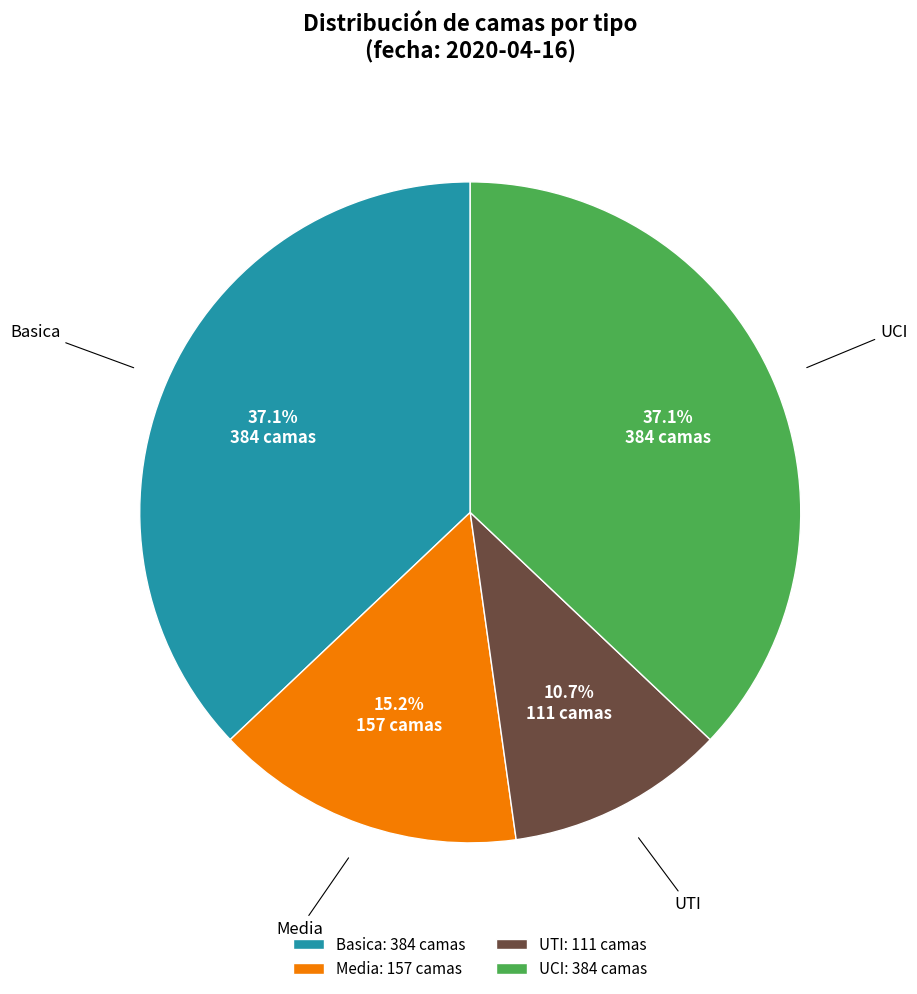

To the nearest percent, what portion does Basica represent?

37%